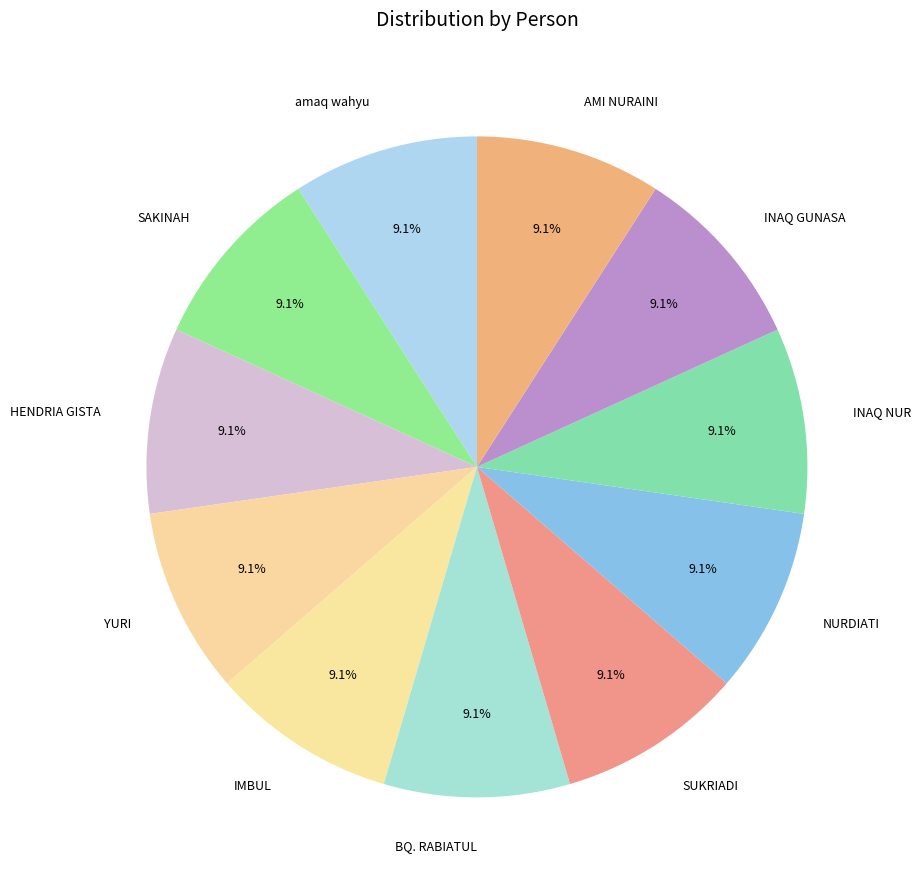

How many slices are in this pie chart?

11